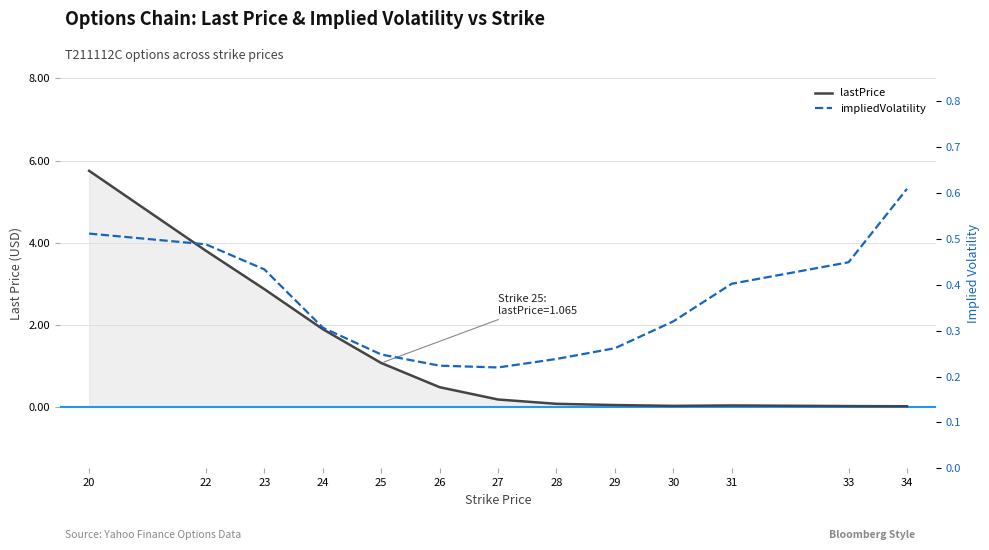

What are all the series names shown in the legend?

lastPrice, impliedVolatility